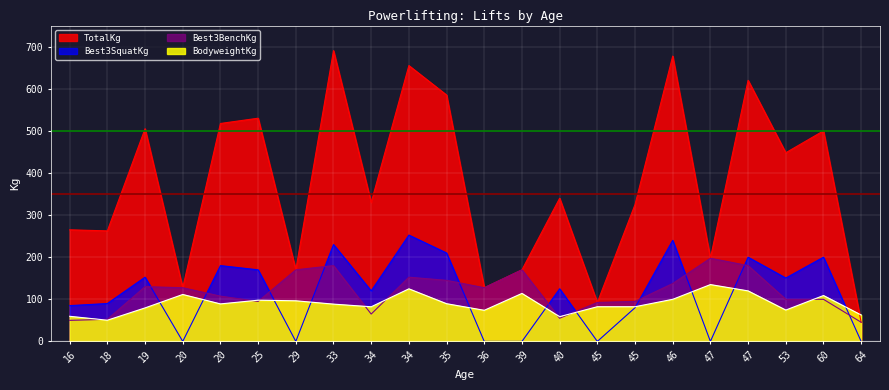

Which has a higher value, 45 or 25?

25